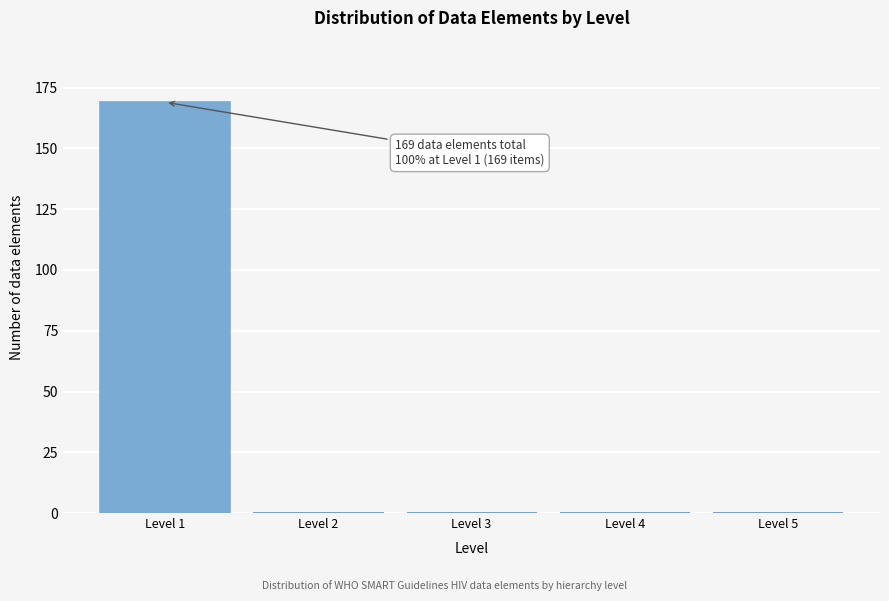

Reading right to left, list all the values displayed in this chart.

Level 5=0	Level 4=0	Level 3=0	Level 2=0	Level 1=169